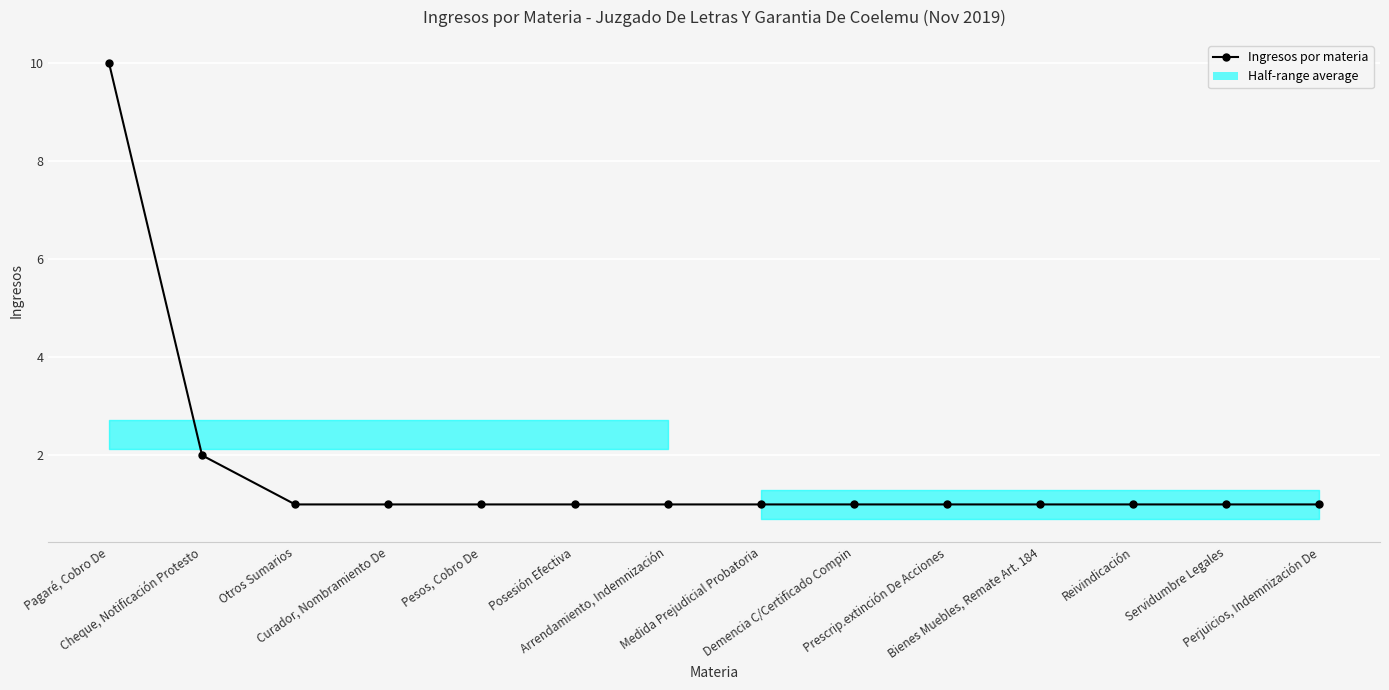

The chart shows a value of 1 at Arrendamiento, Indemnización. True or false?

False